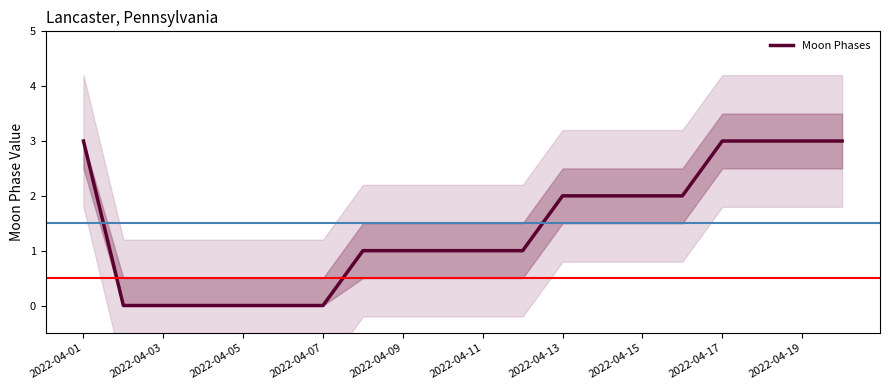

What position from the left is 11?

12